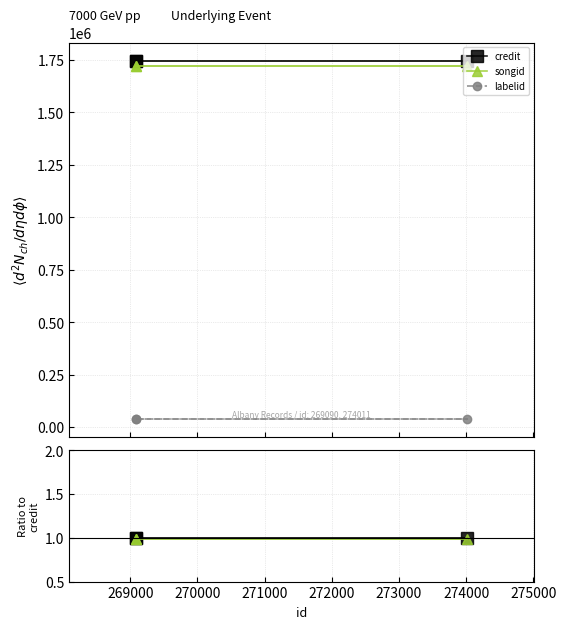

Which series has the largest total across all categories?

credit